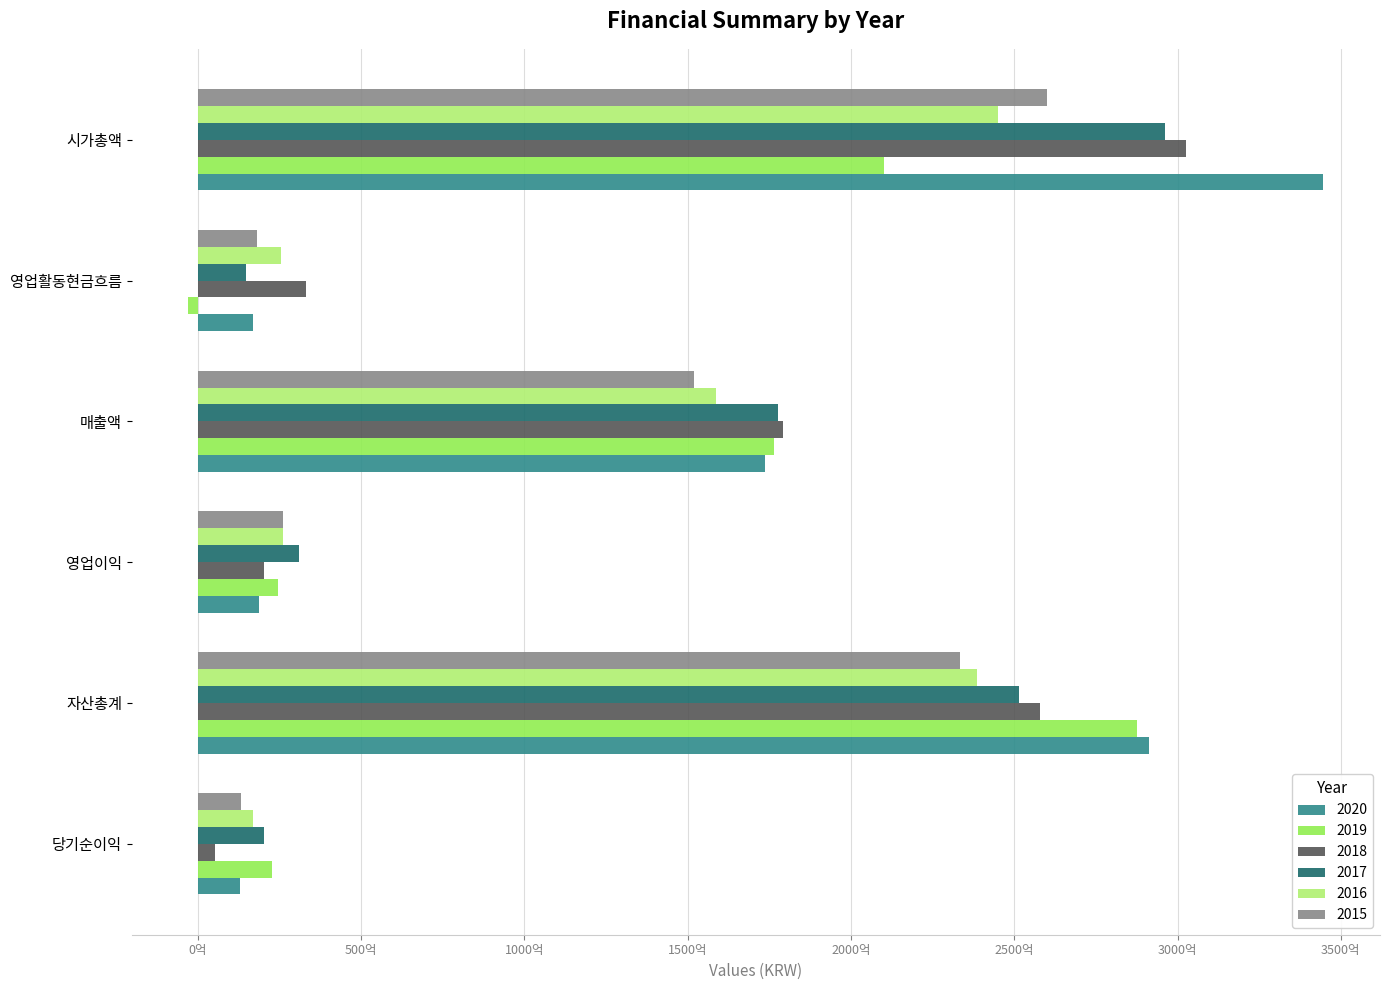

What is the total value across all series at 매출액?

1017909062874